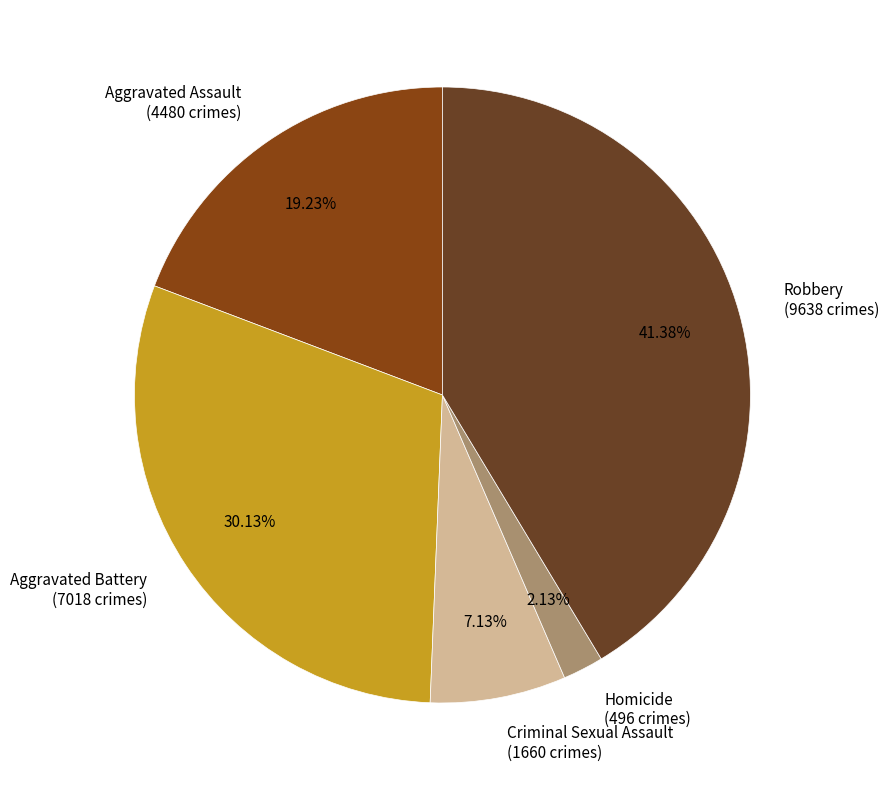

Rank the categories by value from highest to lowest.

Robbery, Aggravated Battery, Aggravated Assault, Criminal Sexual Assault, Homicide